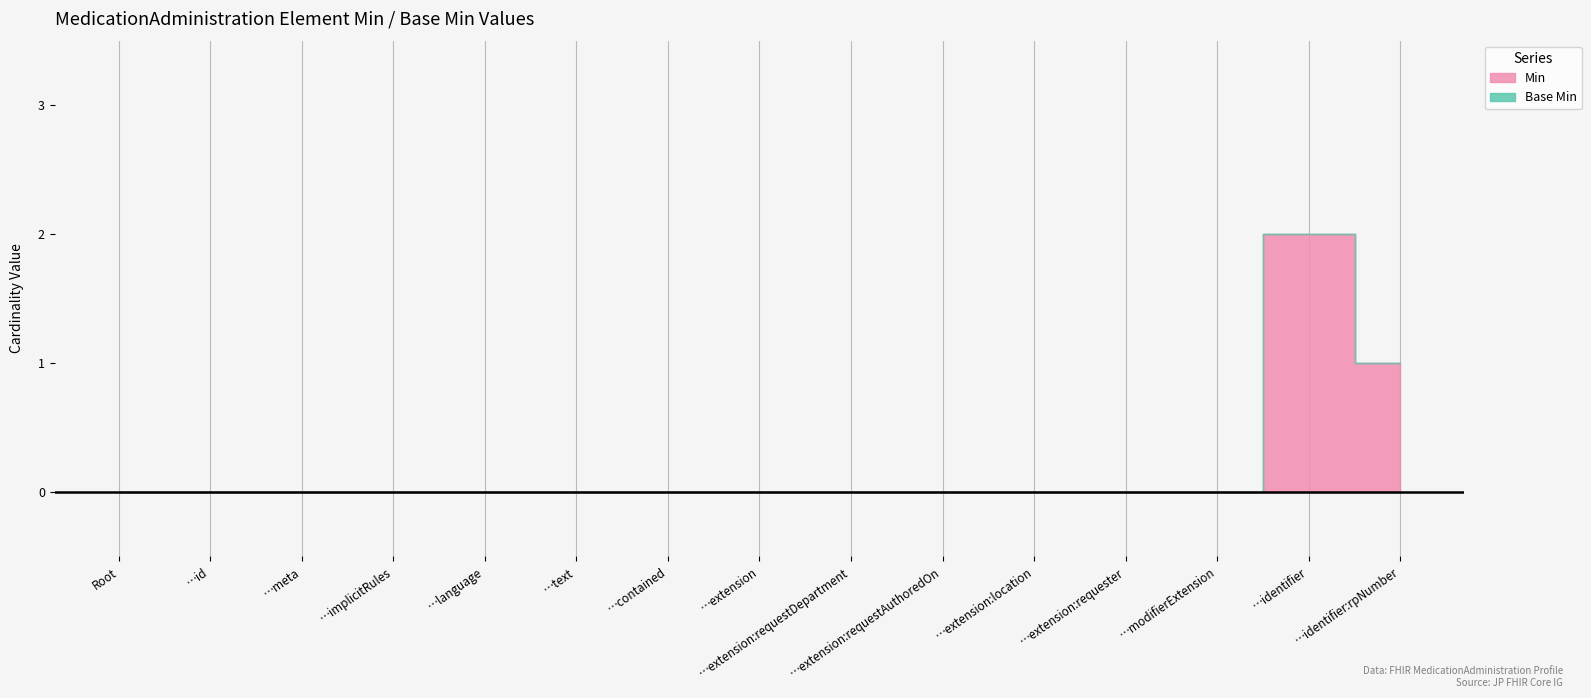

Which label corresponds to the largest value in the chart?

…identifier